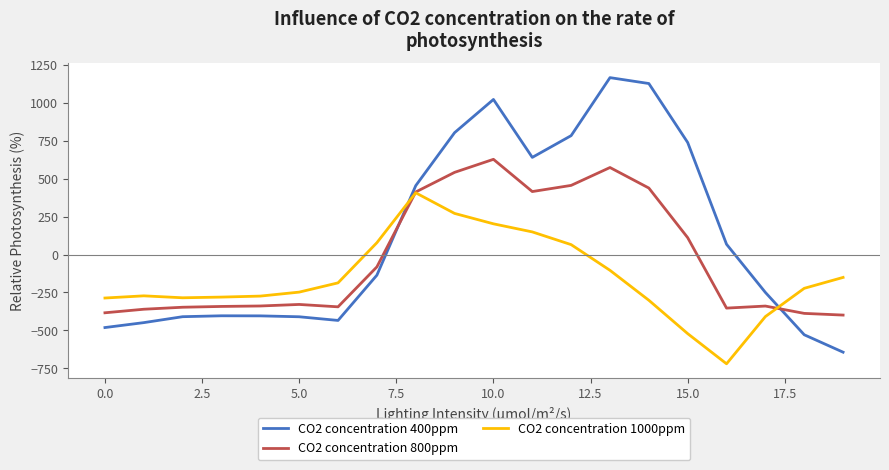

After their last crossing, which series has the higher values: CO2 concentration 400ppm or CO2 concentration 800ppm?

CO2 concentration 800ppm